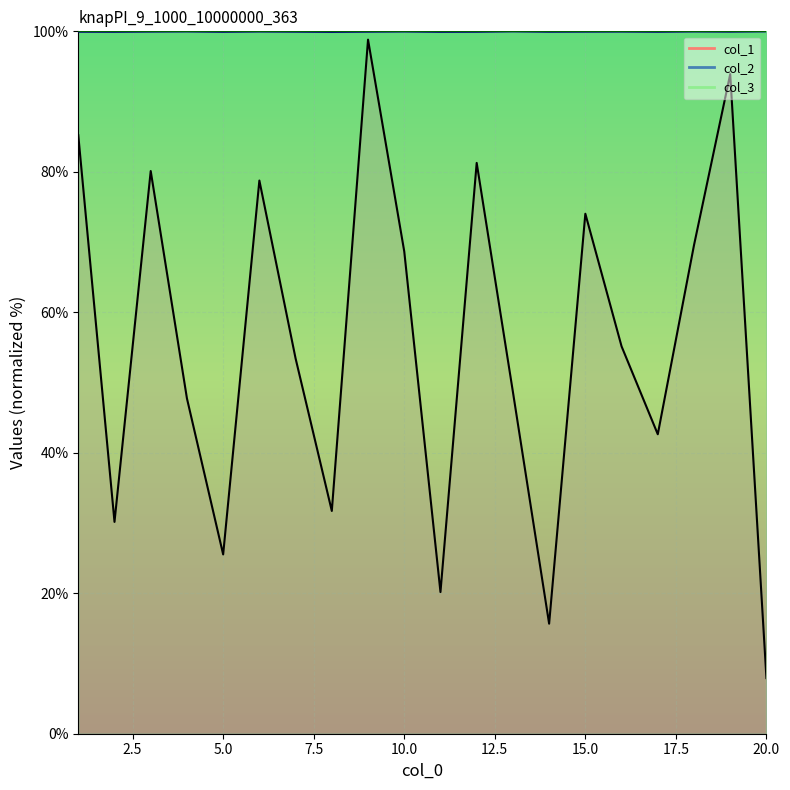

Where is the first local minimum for col_1?

2